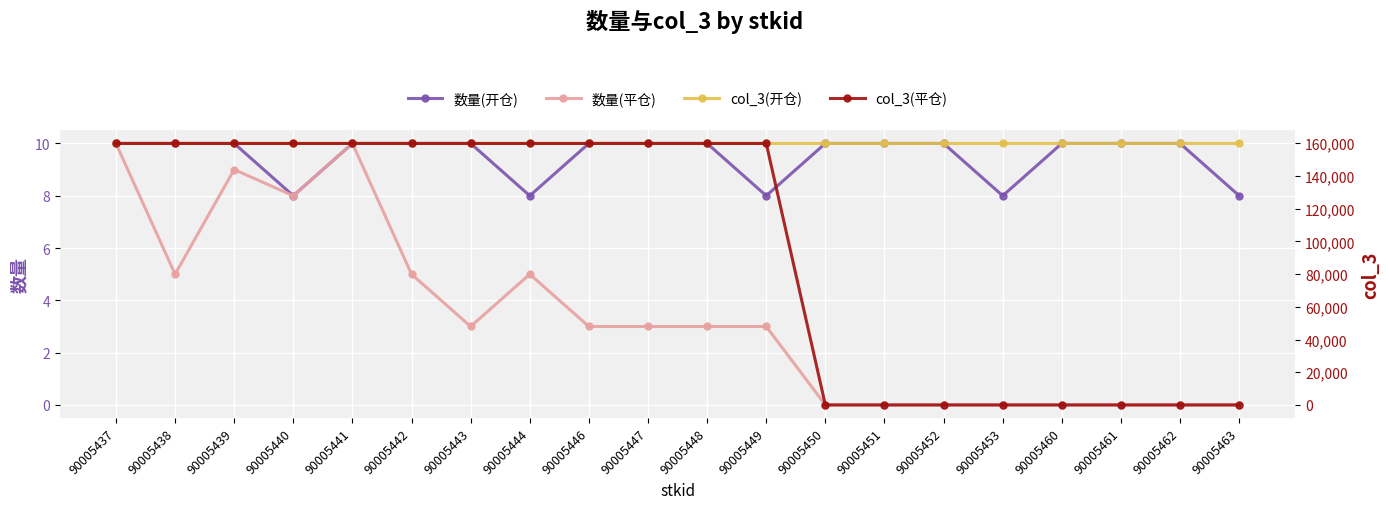

What are all the series names shown in the legend?

数量(开仓), 数量(平仓), col_3(开仓), col_3(平仓)